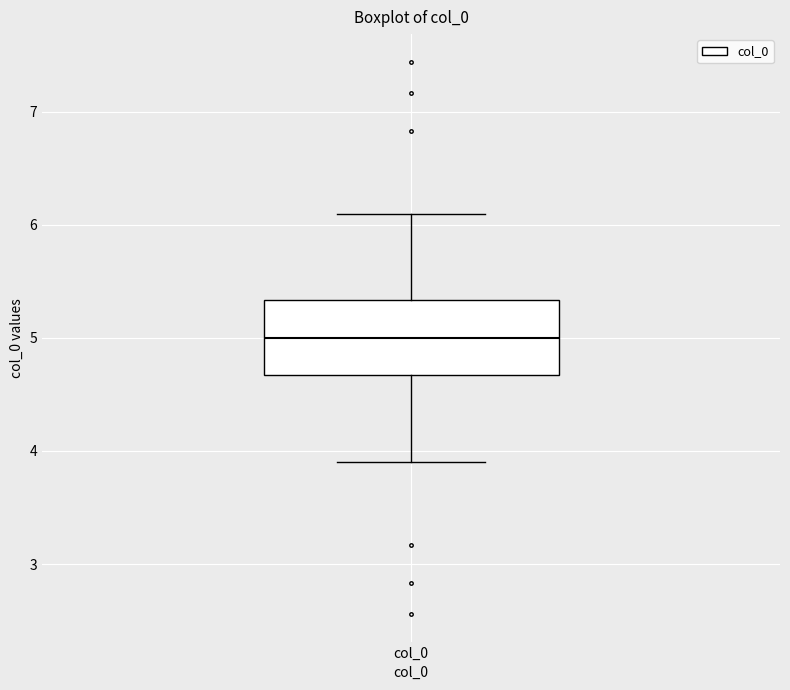

Where does the median line of the box for col_0 sit on the y-axis? The values are not printed on the chart, so give them approximately, as read against the axis.

5.0